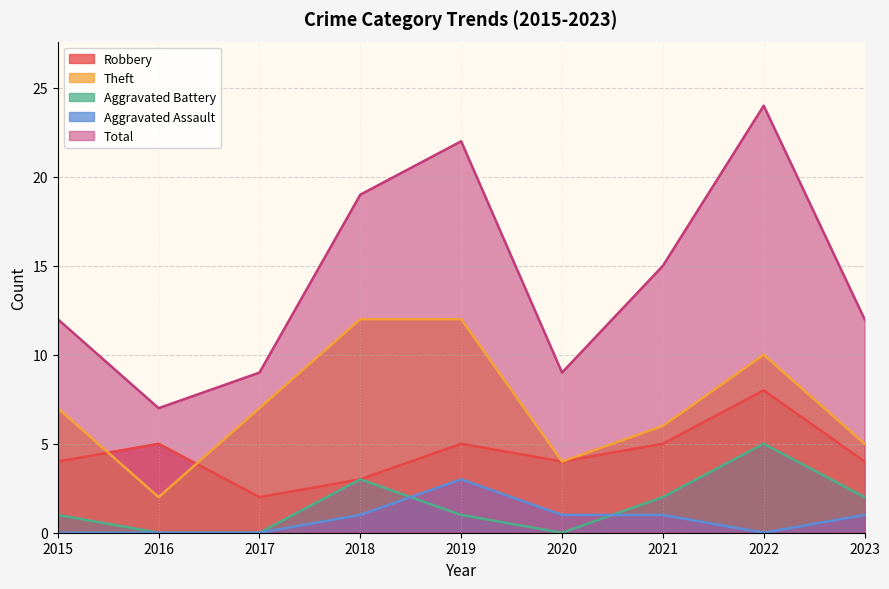

Is it true that Total equals 14 at 2020?

False